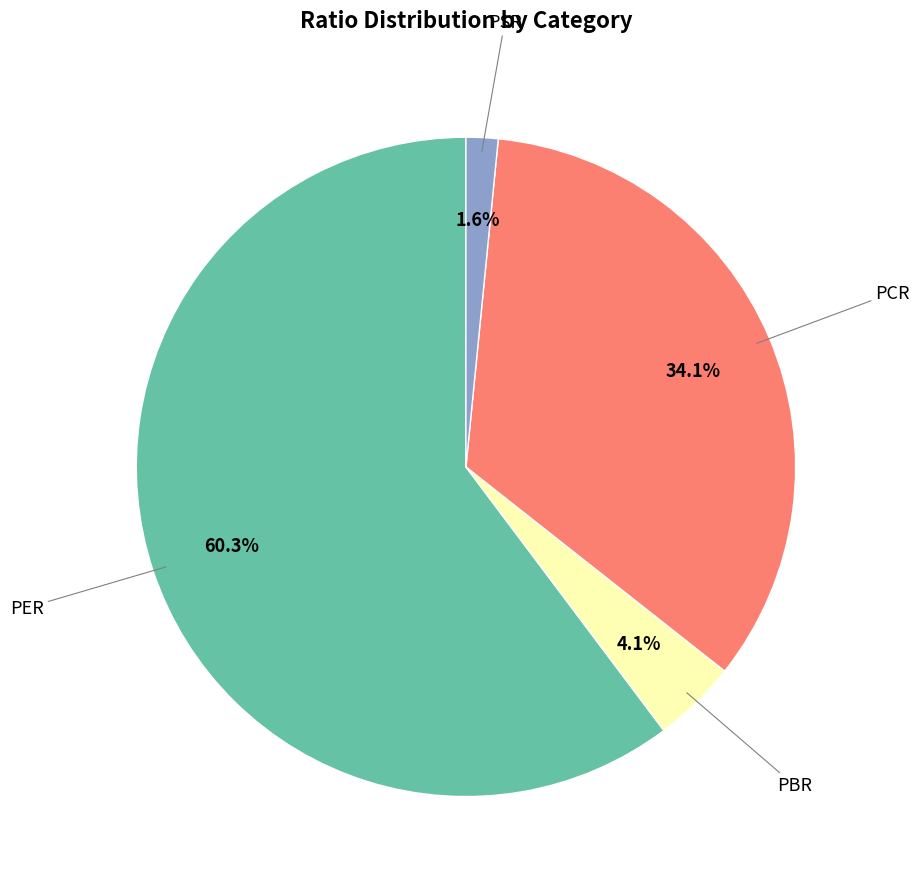

Is there any slice that represents more than half of the pie?

Yes